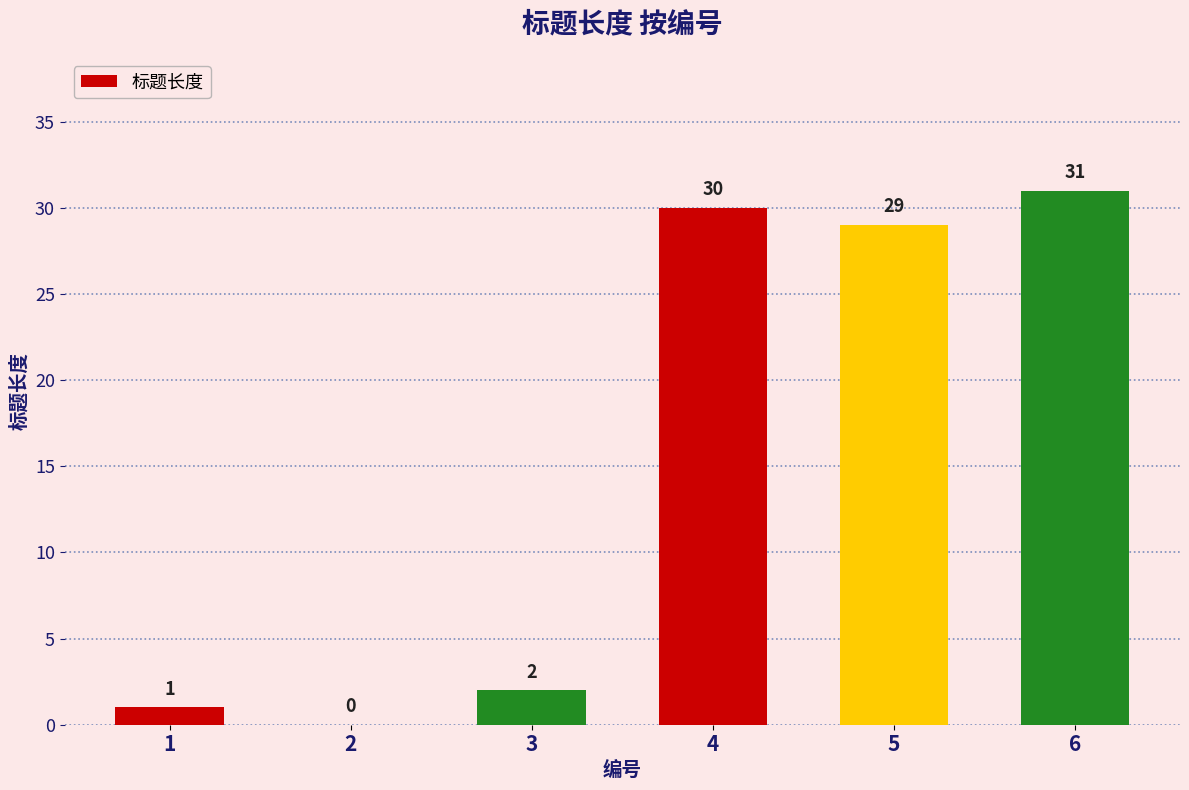

Reading left to right, what are all the values shown in this chart?

1=1	2=0	3=2	4=30	5=29	6=31